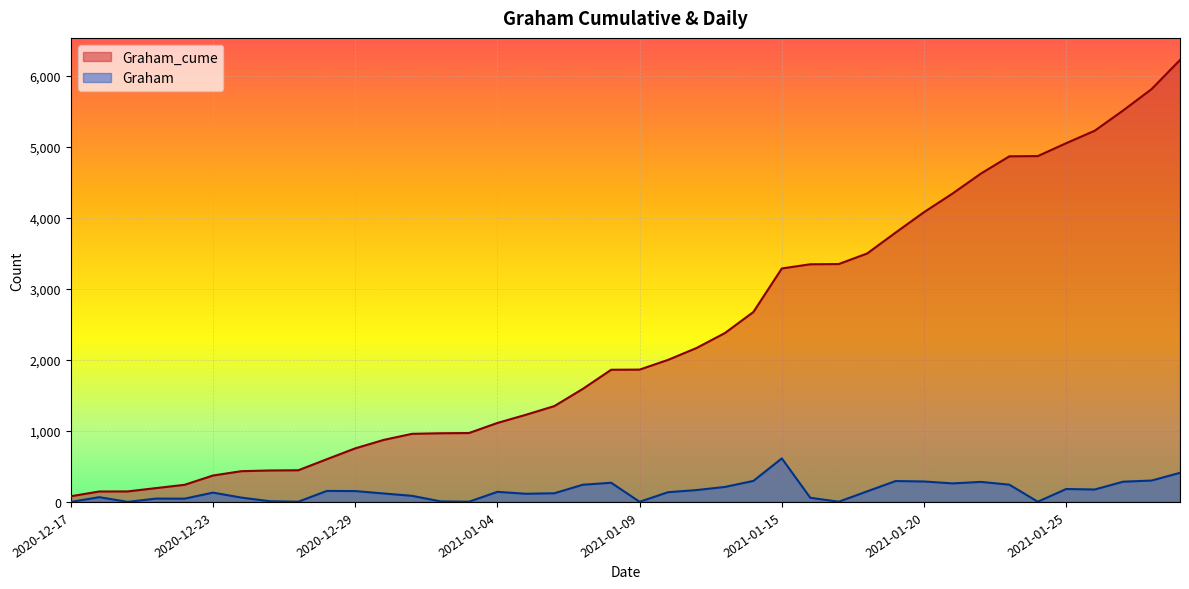

Is it true that Graham equals 175 at 2021-01-26?

True